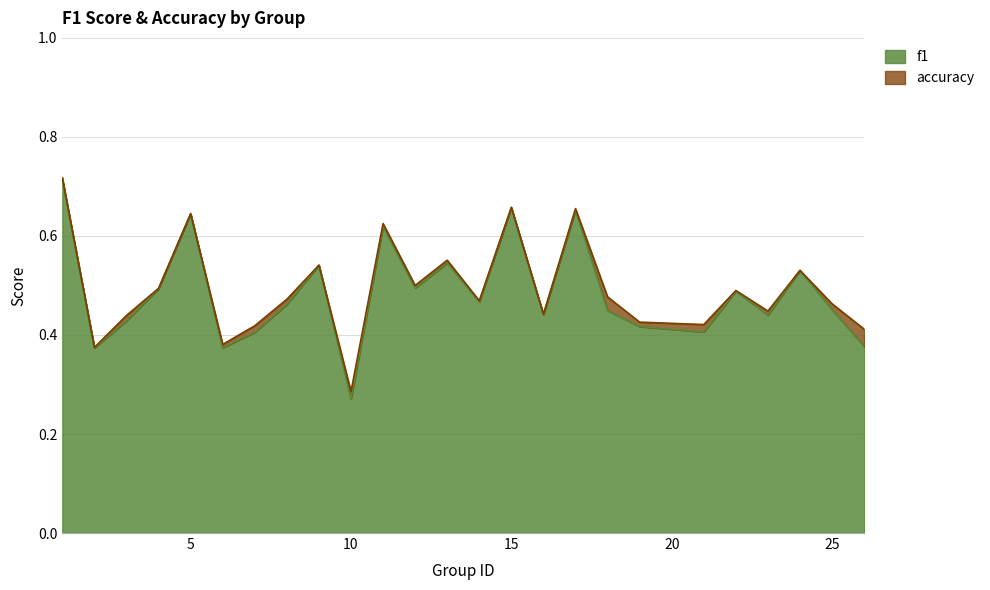

How many intersections are there between f1 and accuracy?

2